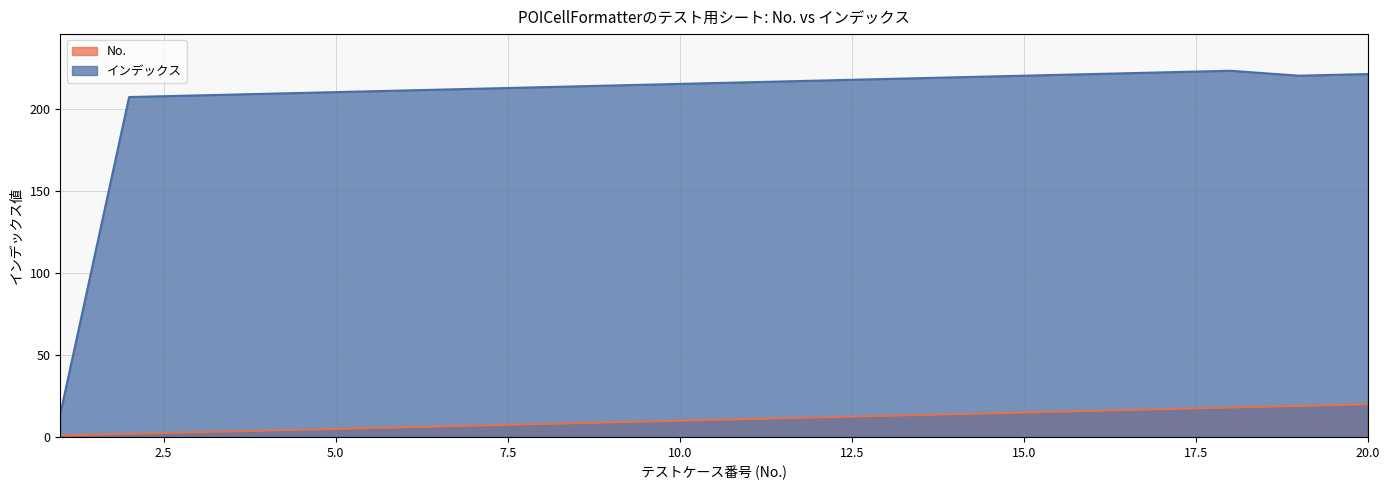

Reading right to left, list all the values displayed in this chart.

No.: 20	19	18	17	16	15	14	13	12	11	10	9	8	7	6	5	4	3	2	1
インデックス: 221	220	223	222	221	220	219	218	217	216	215	214	213	212	211	210	209	208	207	14